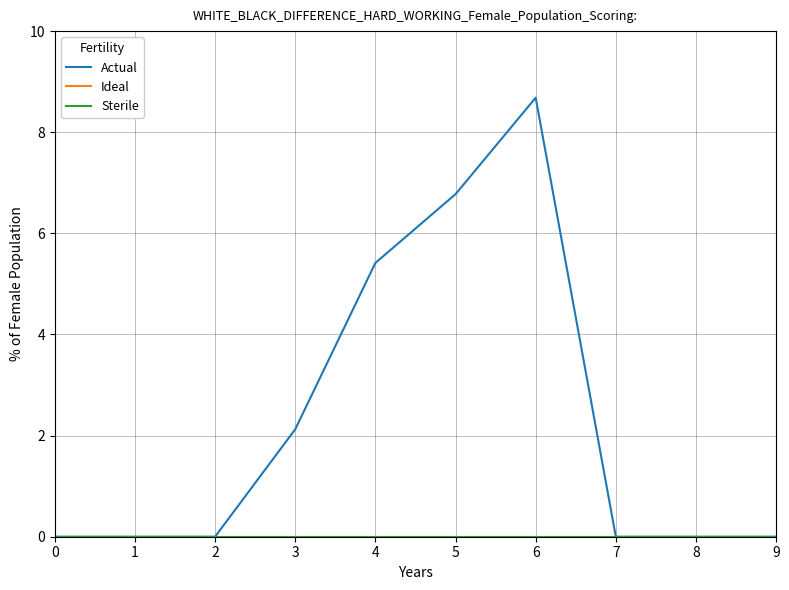

Is this an area chart (filled region under the line)?

No